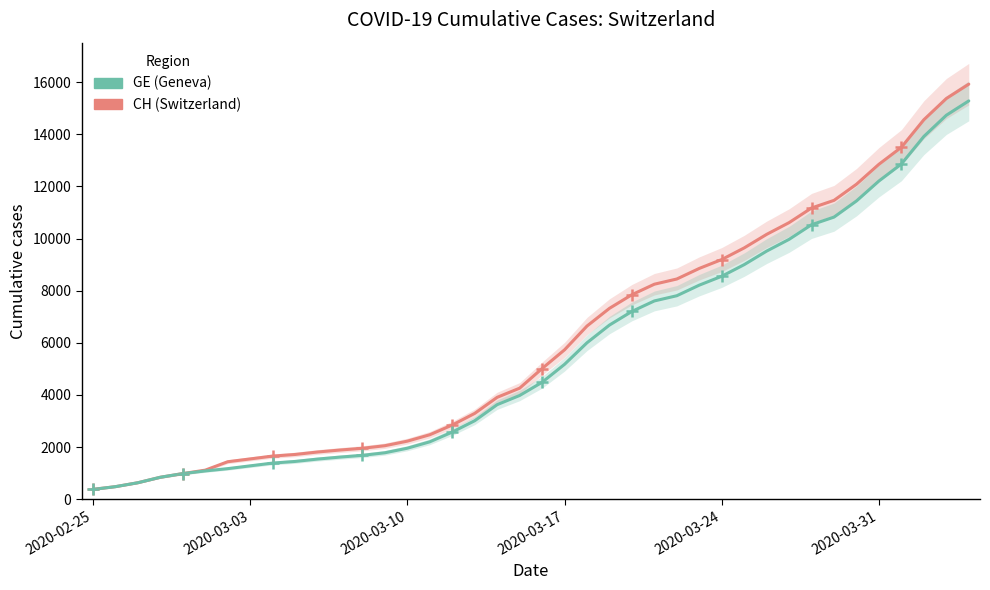

What is the total value across all series at 37?

28480